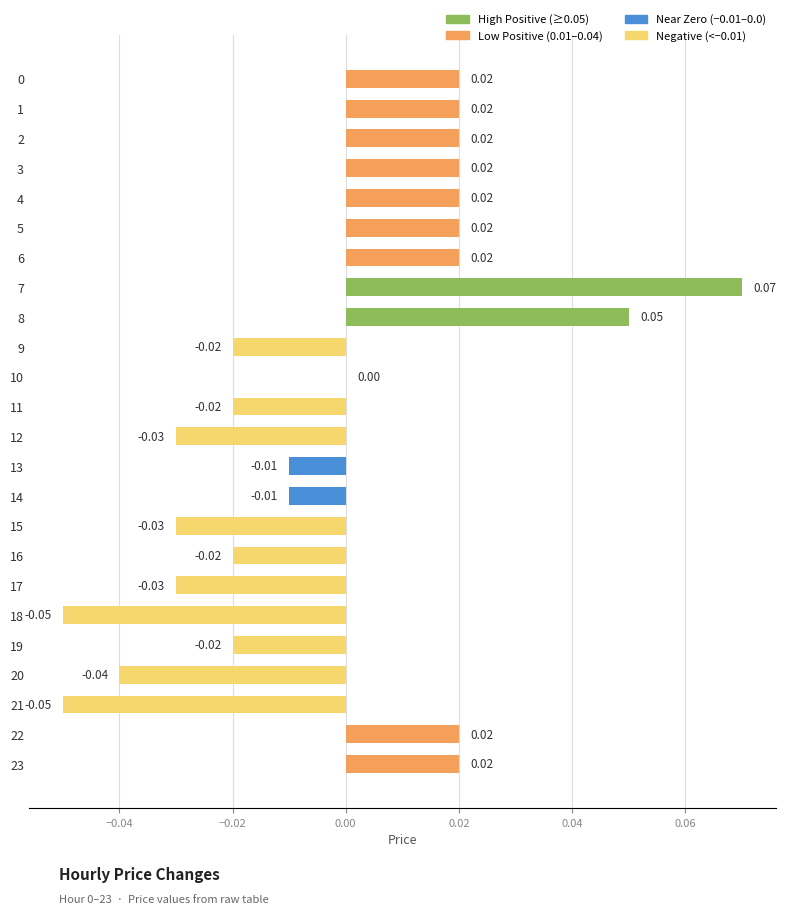

The value at 12 is -0.0. True or false?

False